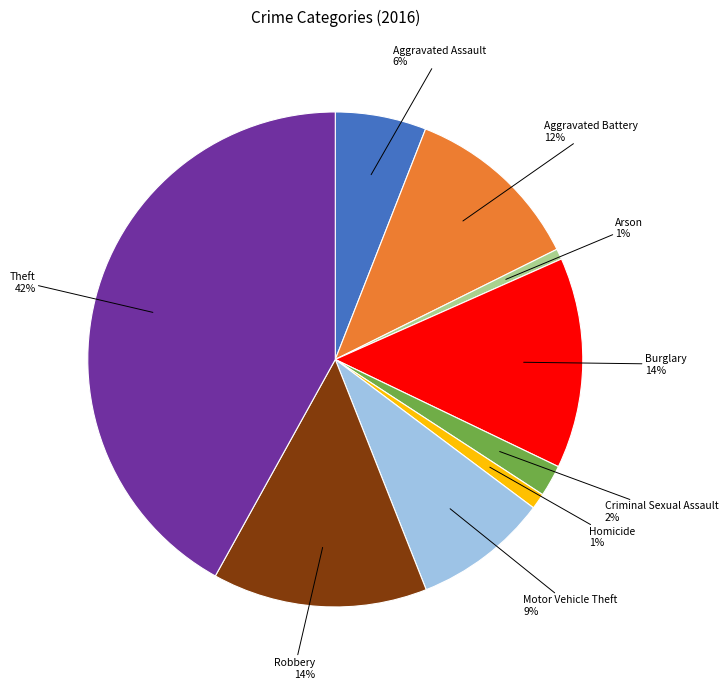

Does any single category account for the majority?

No